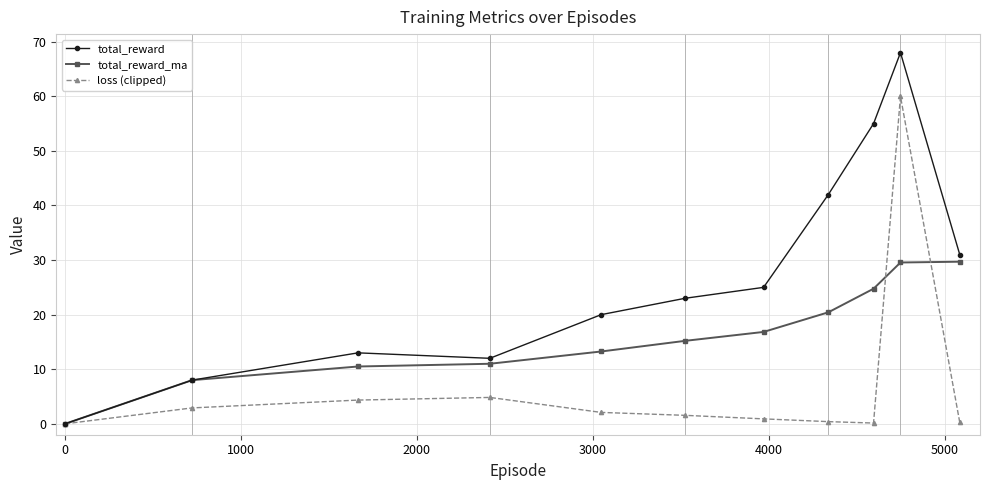

How many data points in total_reward are less than 23?

5